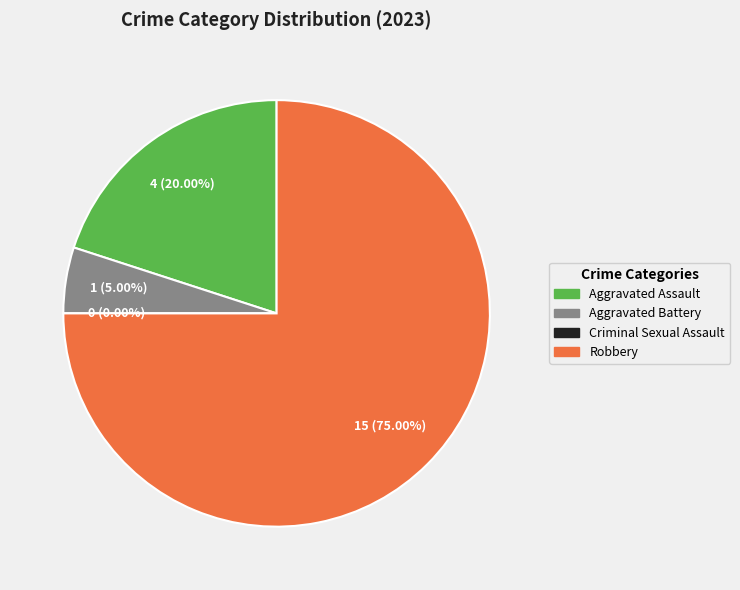

The Aggravated Assault slice represents 20% of the pie. True or false?

True